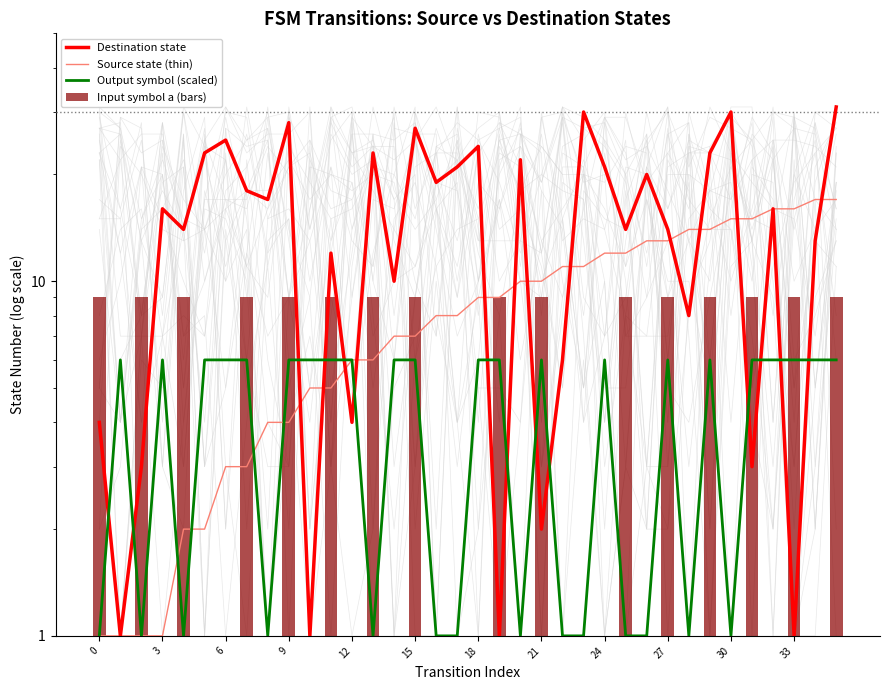

Rank the series by their maximum value, from lowest to highest.

Output symbol (scaled), Input symbol a (bars), Source state (thin), Destination state